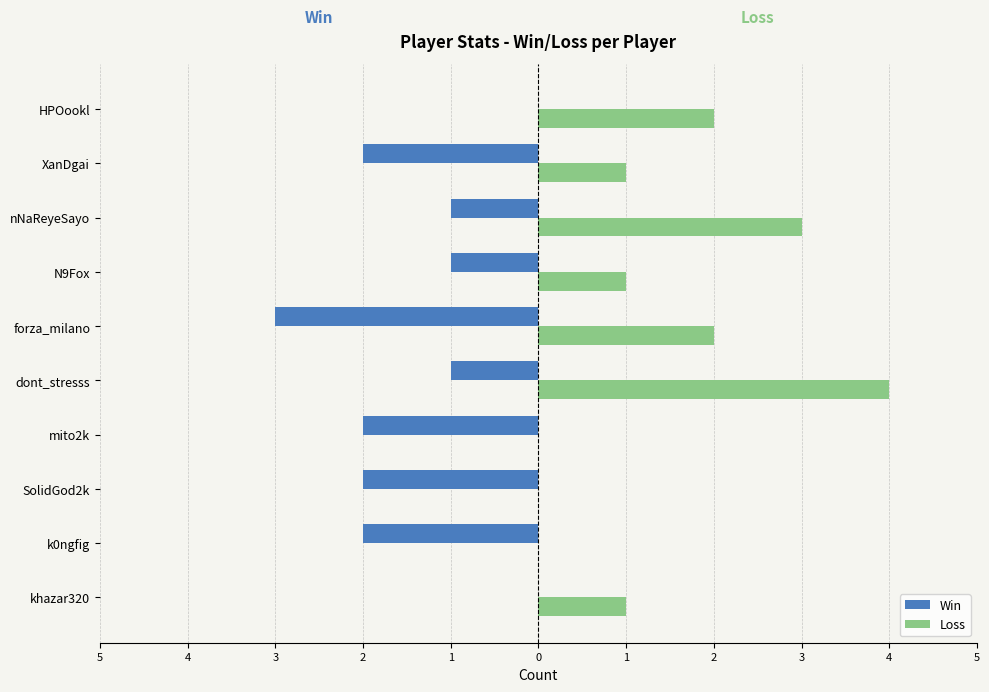

What are all the series names shown in the legend?

Win, Loss